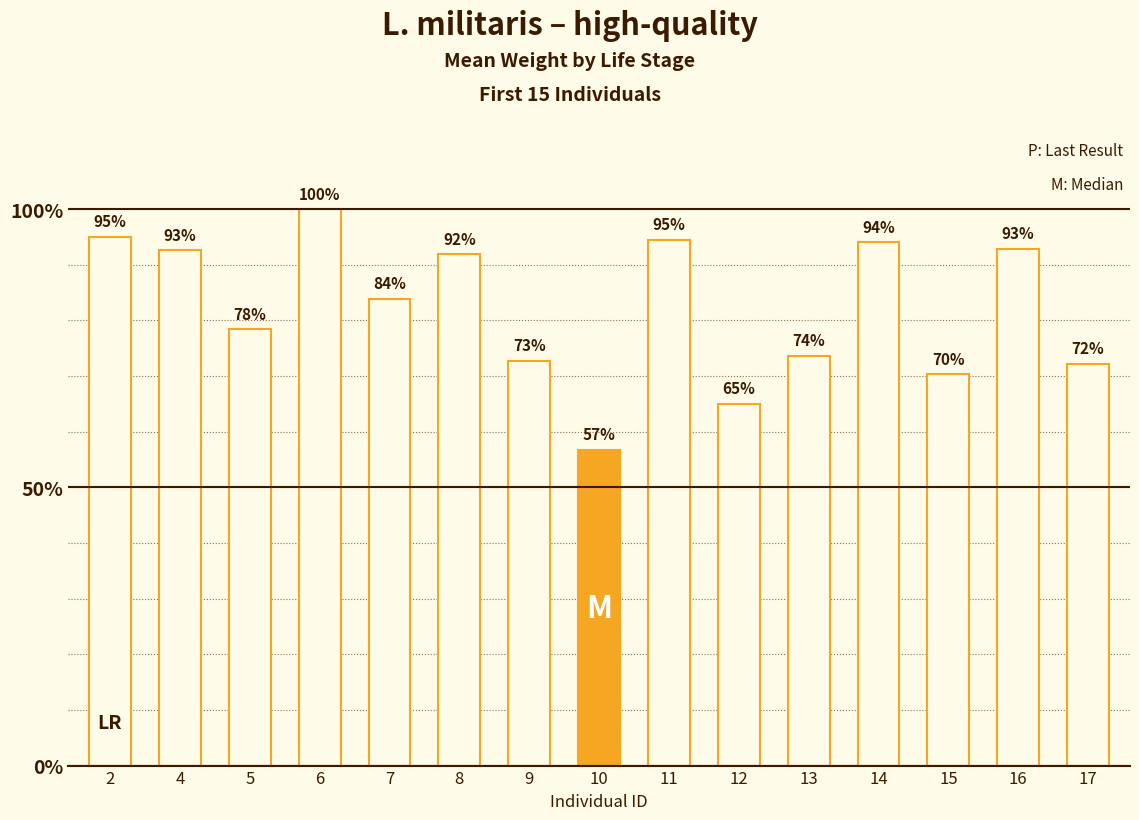

Which category has the lowest value across all series?

10